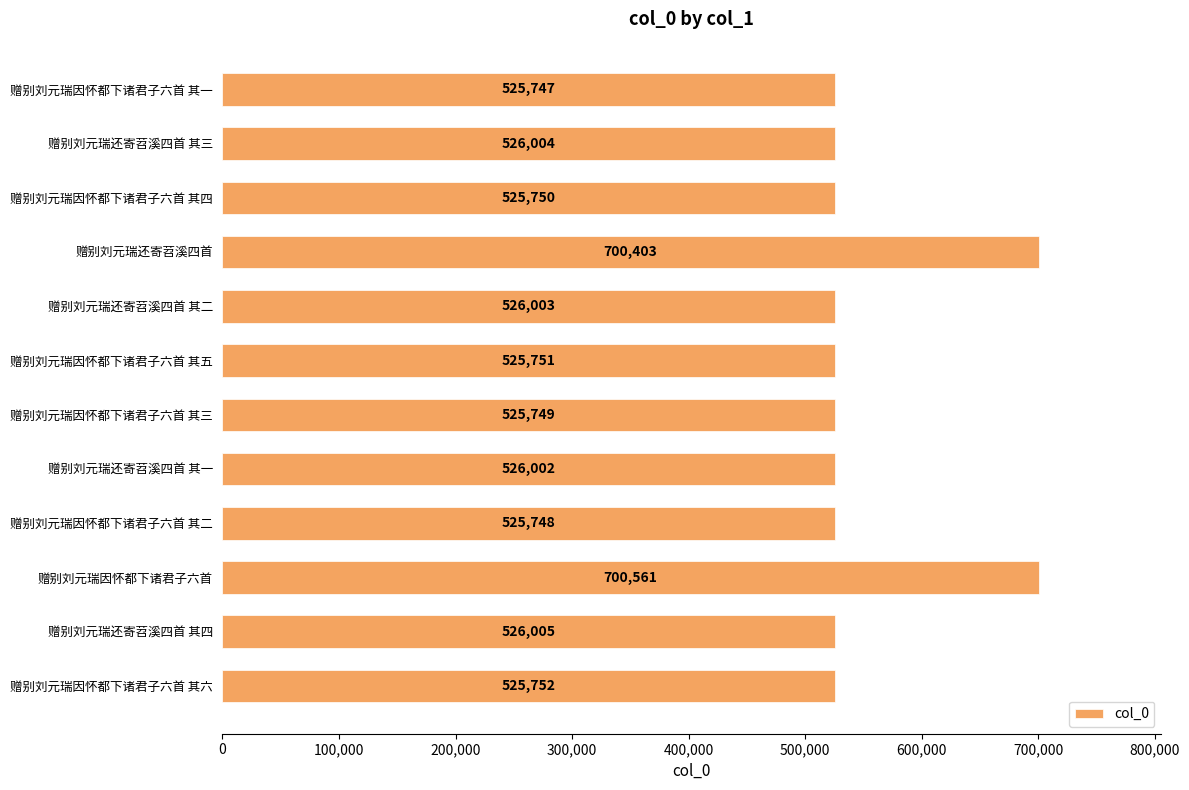

List the labels in order of value, largest first.

赠别刘元瑞因怀都下诸君子六首, 赠别刘元瑞还寄苕溪四首, 赠别刘元瑞还寄苕溪四首 其四, 赠别刘元瑞还寄苕溪四首 其三, 赠别刘元瑞还寄苕溪四首 其二, 赠别刘元瑞还寄苕溪四首 其一, 赠别刘元瑞因怀都下诸君子六首 其六, 赠别刘元瑞因怀都下诸君子六首 其五, 赠别刘元瑞因怀都下诸君子六首 其四, 赠别刘元瑞因怀都下诸君子六首 其三, 赠别刘元瑞因怀都下诸君子六首 其二, 赠别刘元瑞因怀都下诸君子六首 其一